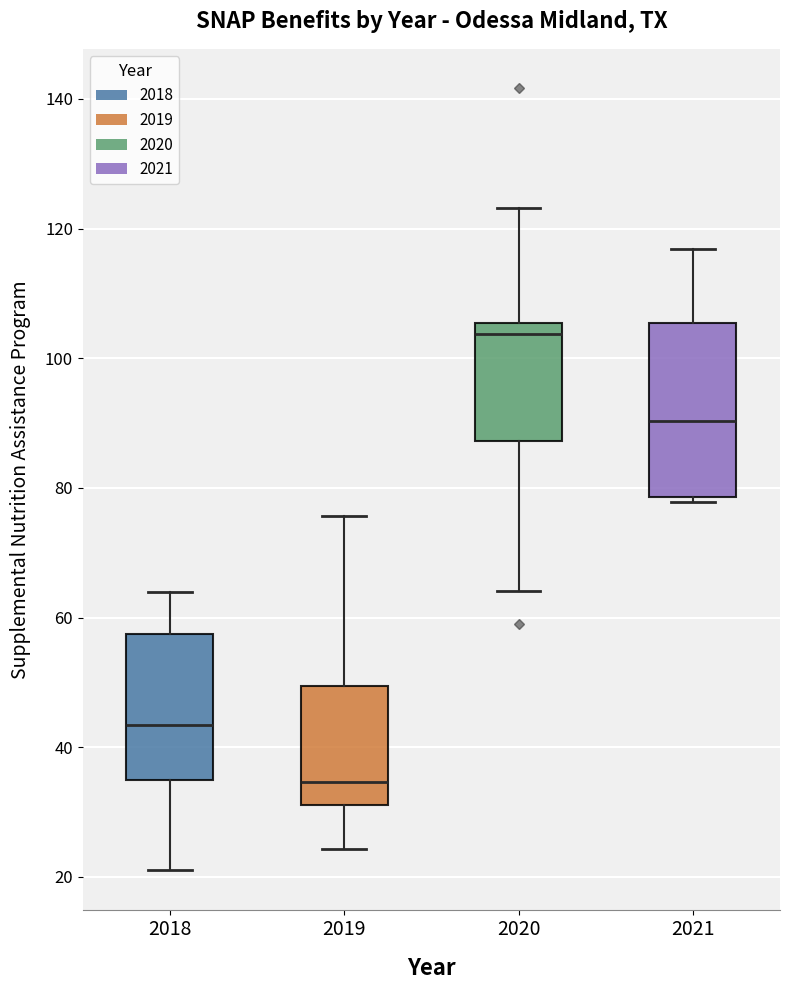

Reading left to right, read every box against the y-axis: the position of its median line, the range the box covers, and the ends of its whiskers. The values are not printed on the chart, so give them approximately, as read against the axis.

2018: median 44, box 36 to 58, whiskers 22 to 64
2019: median 34, box 32 to 50, whiskers 24 to 76
2020: median 104, box 88 to 106, whiskers 64 to 124
2021: median 90, box 78 to 106, whiskers 78 (just below the box's lower edge) to 116